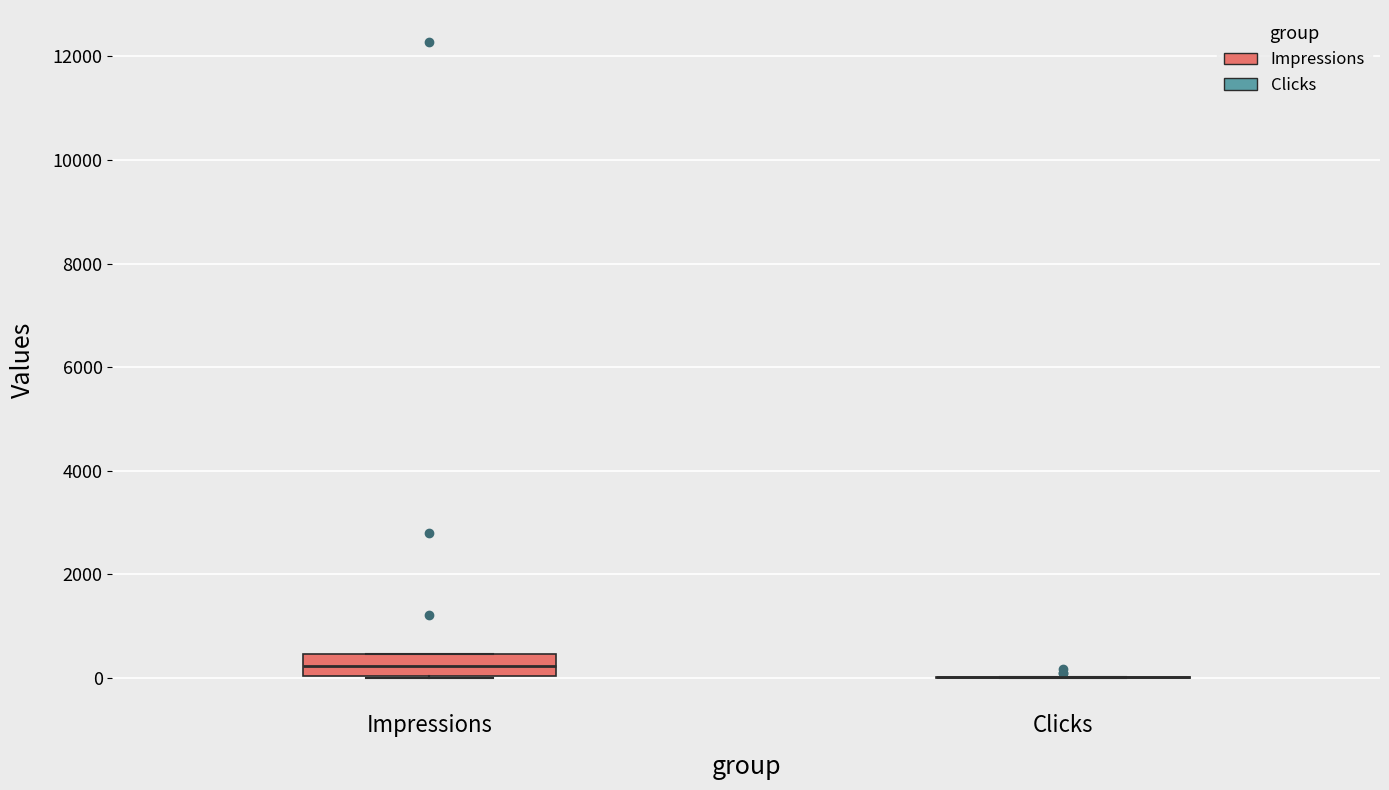

Reading left to right, transcribe this box plot: for each box, give where its median line is, the range the box spans, and where its two whiskers end, as read against the y-axis. The values are not printed on the chart, so give them approximately, as read against the axis.

Impressions: median 200, box 0 to 400, whiskers 0 to 400
Clicks: box collapsed to a line at 0, whiskers 0 to 0